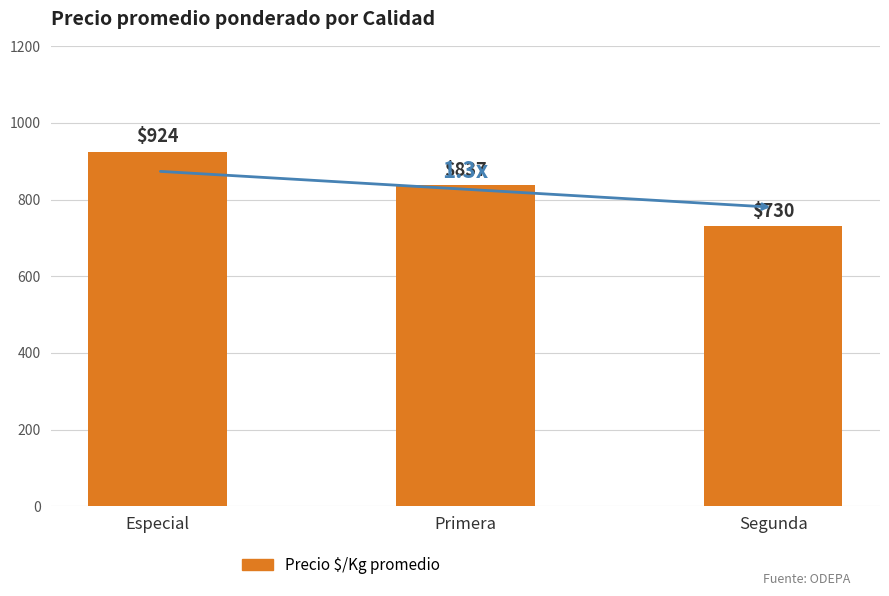

What is the value of the 1st bar from the left?

924